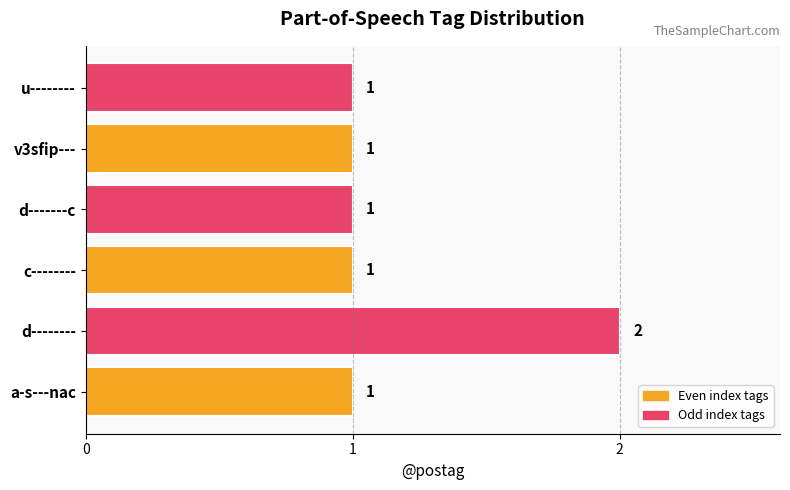

Between v3sfip--- and d--------, which is larger?

d--------